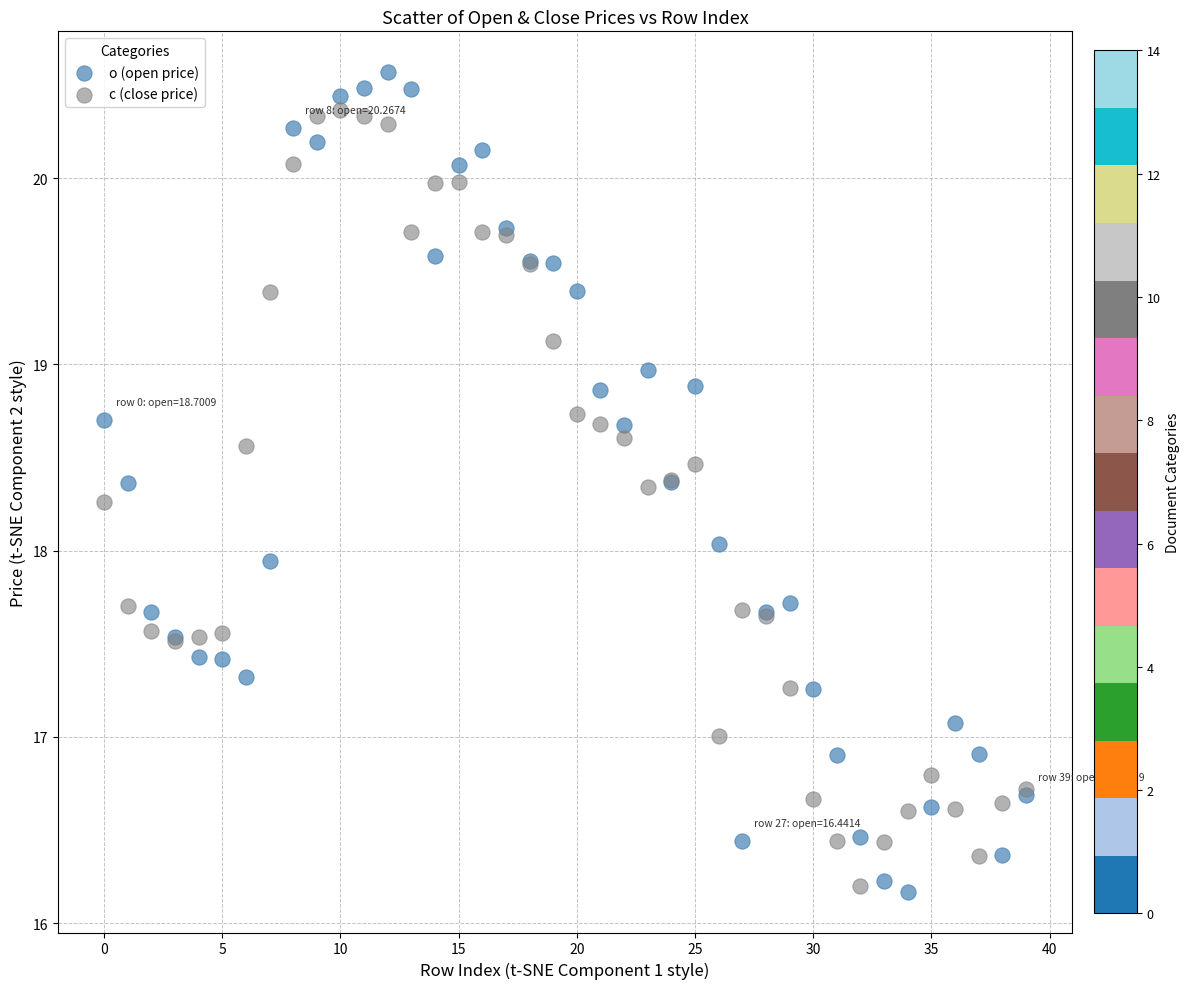

Which series reaches the maximum Y coordinate?

o (open price)